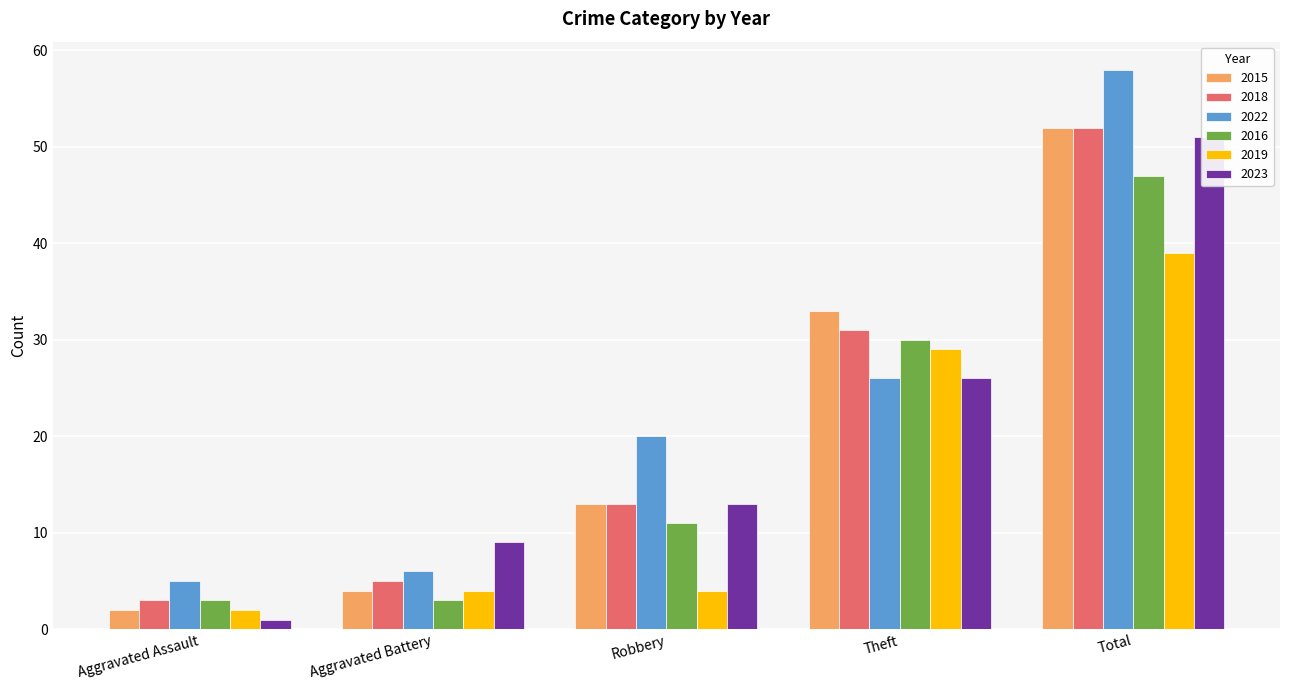

What is the value of the 2015 bar at the 2nd from the left?

4